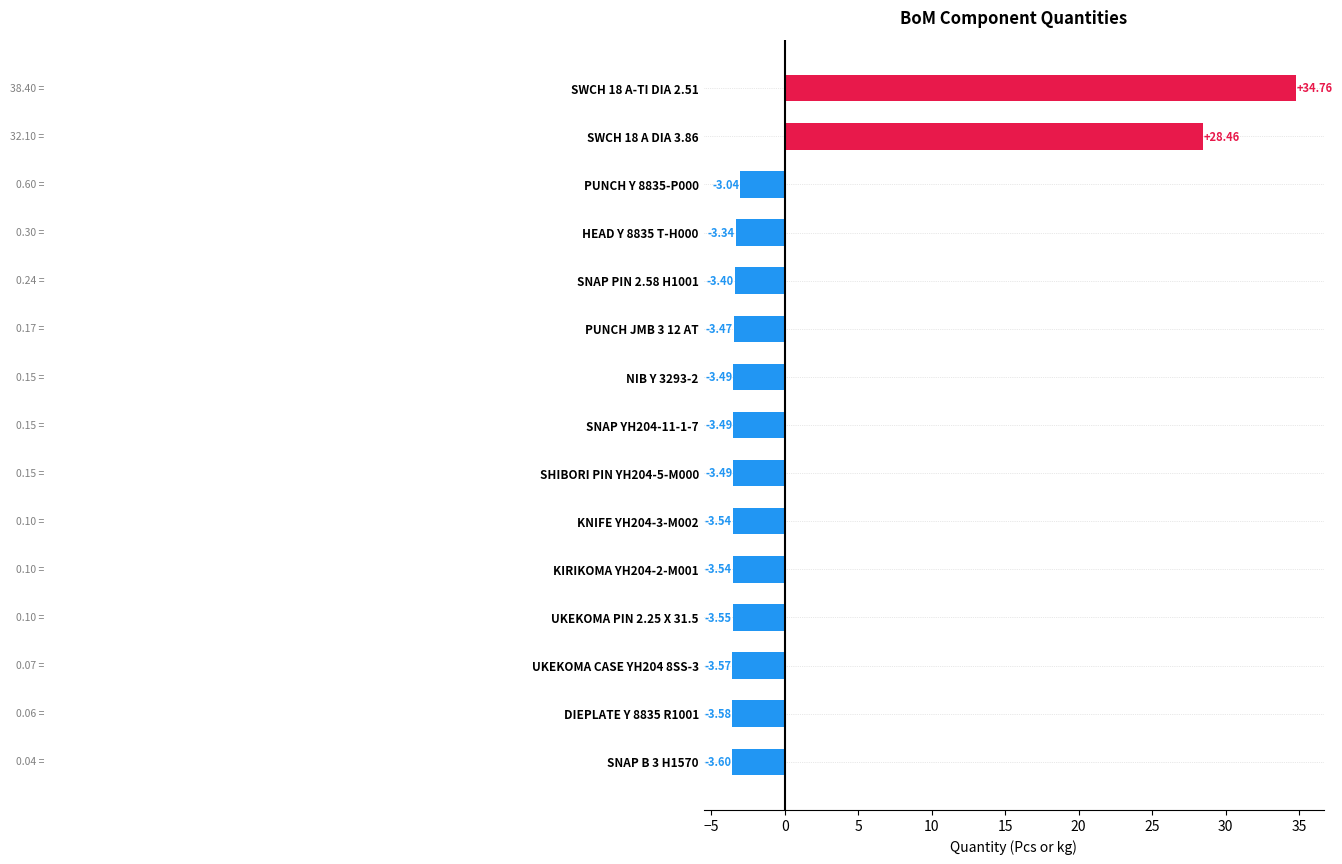

What is the difference between the maximum and minimum values?

38.4